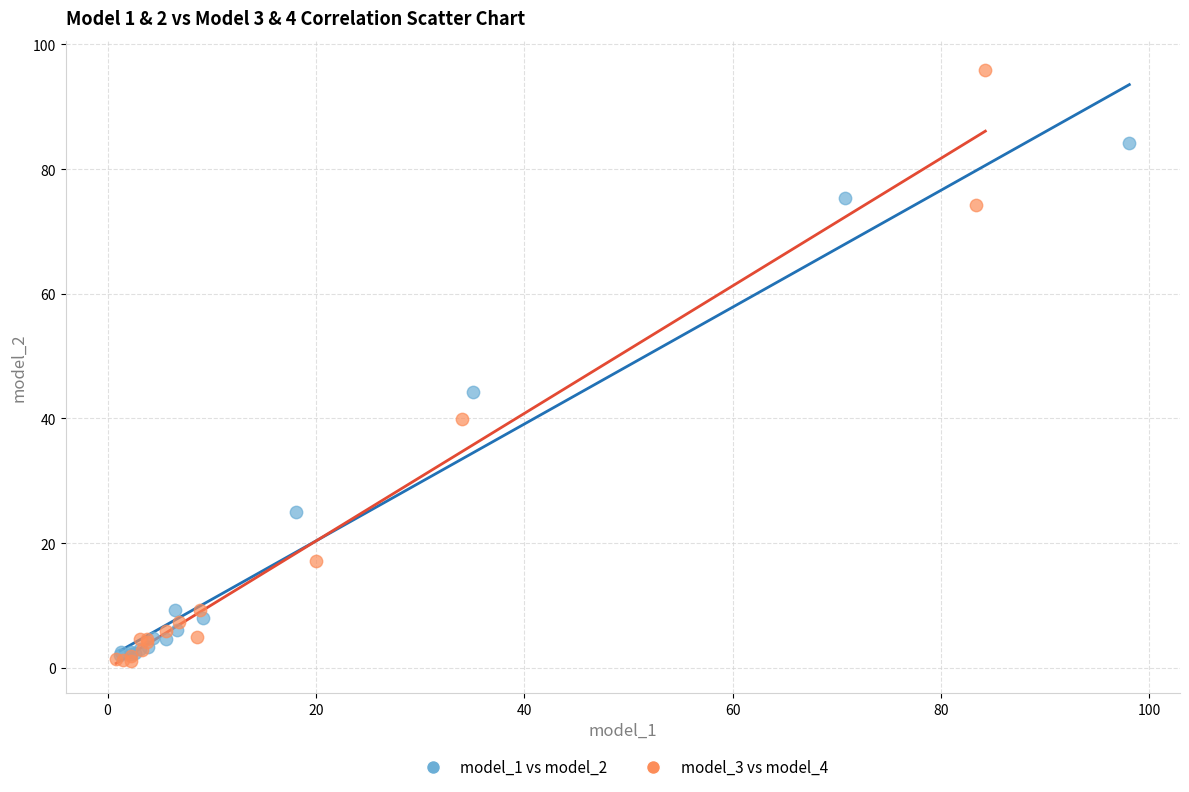

What are all the series names shown in the legend?

model_1 vs model_2, model_3 vs model_4